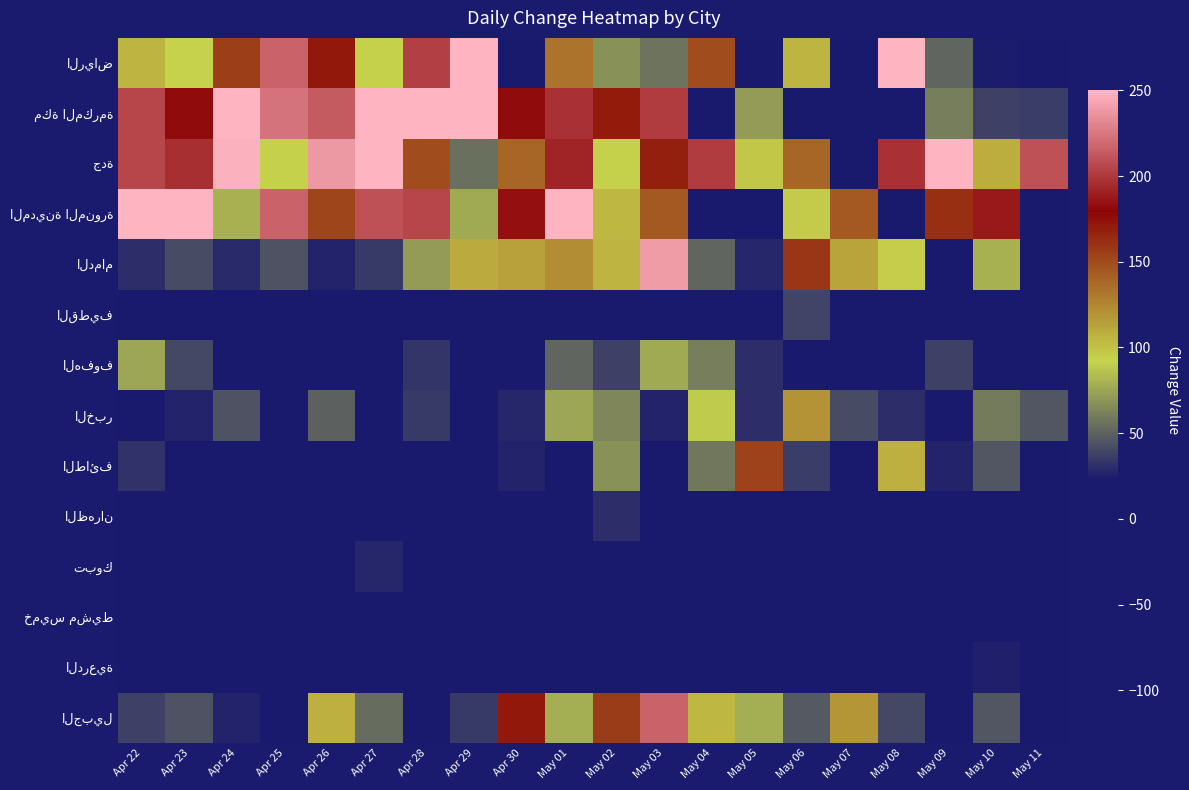

What is the total value across all series at Apr 23?

910